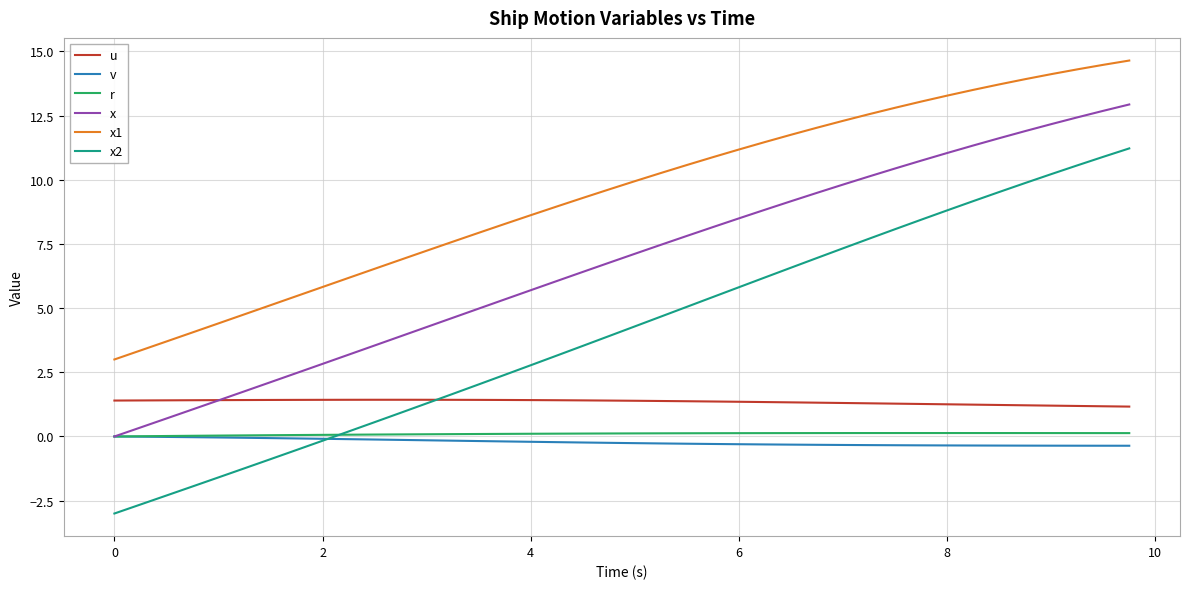

What is the greatest value displayed?

14.6